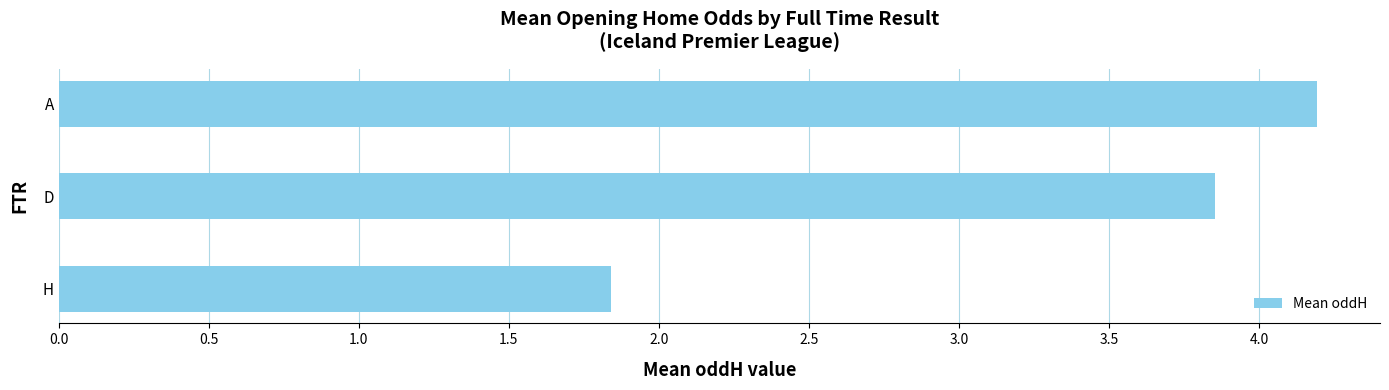

What is the ratio of the value at H to the value at A?

0.4